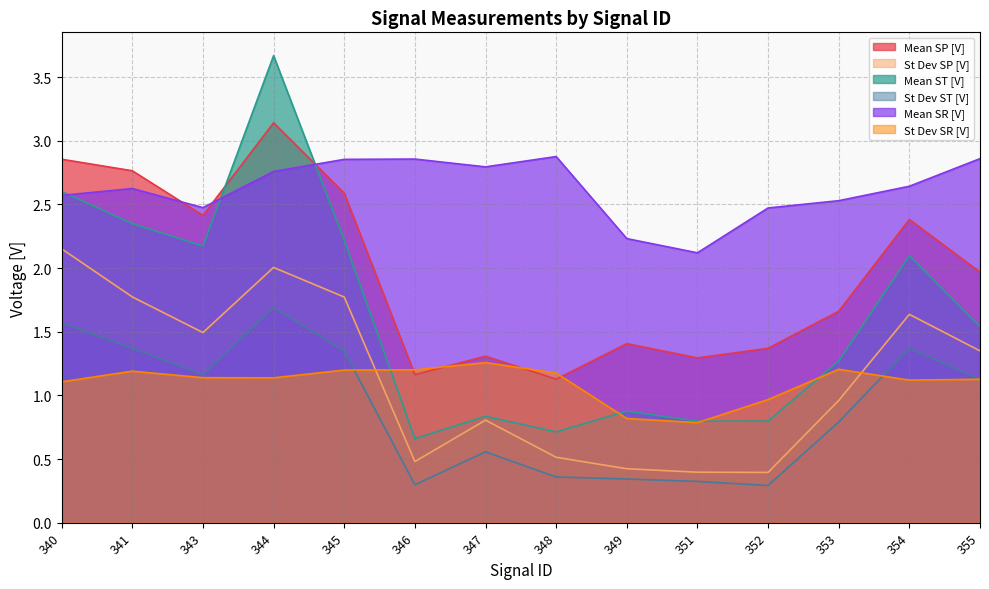

What is the sum of all St Dev SP [V] values?

16.2